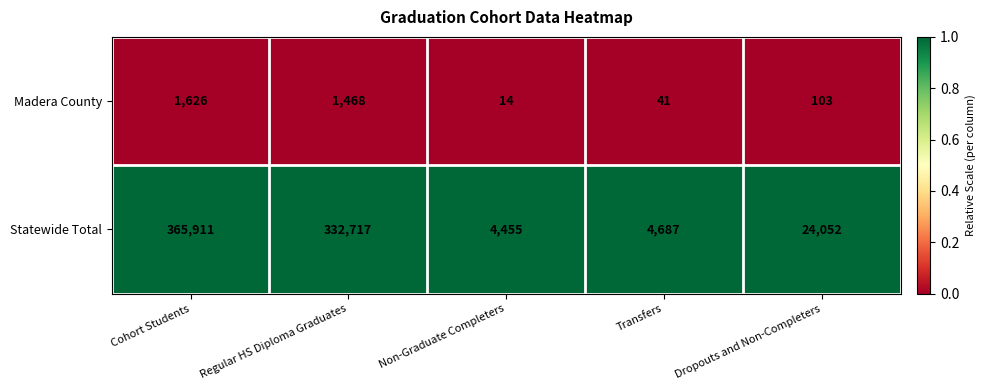

Which category has the highest value in the Madera County series?

Cohort Students